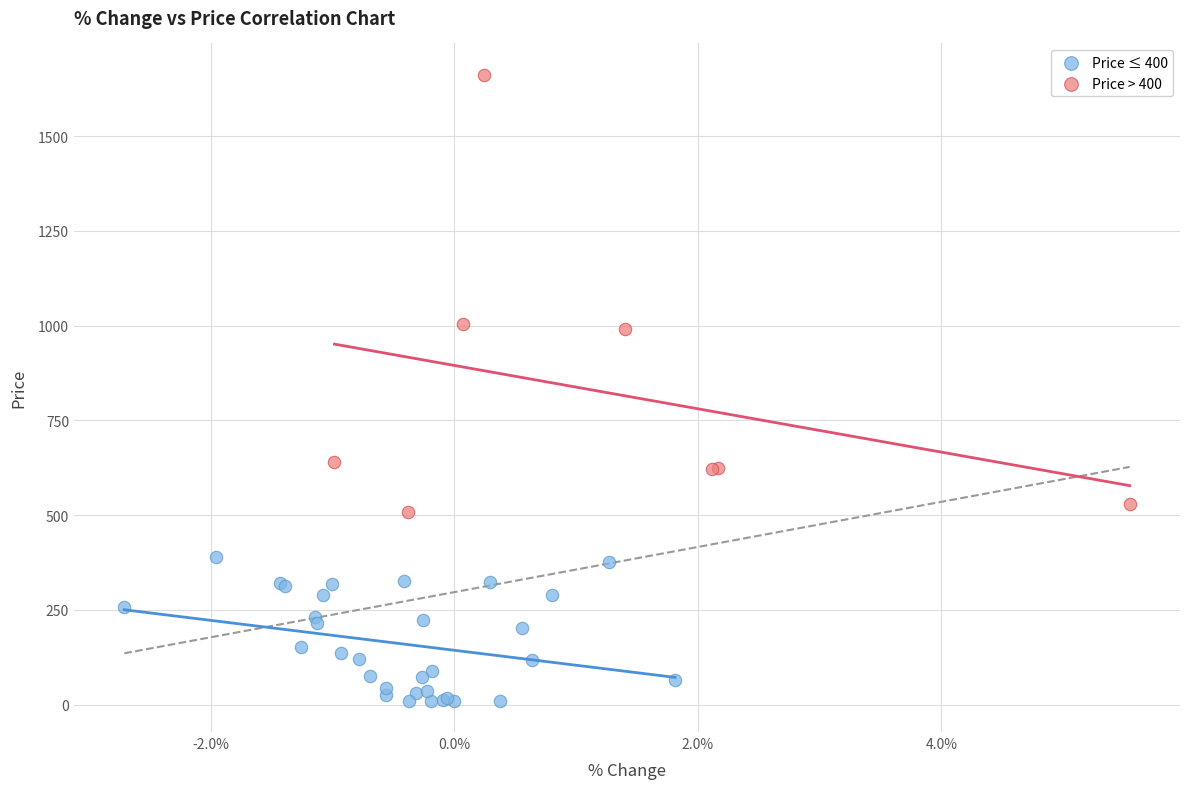

Which series contains the lowest Y value?

Price ≤ 400